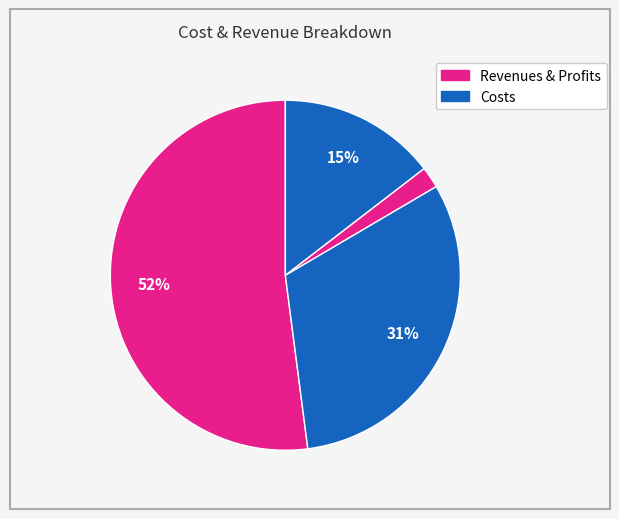

Count the number of slices in the pie.

4